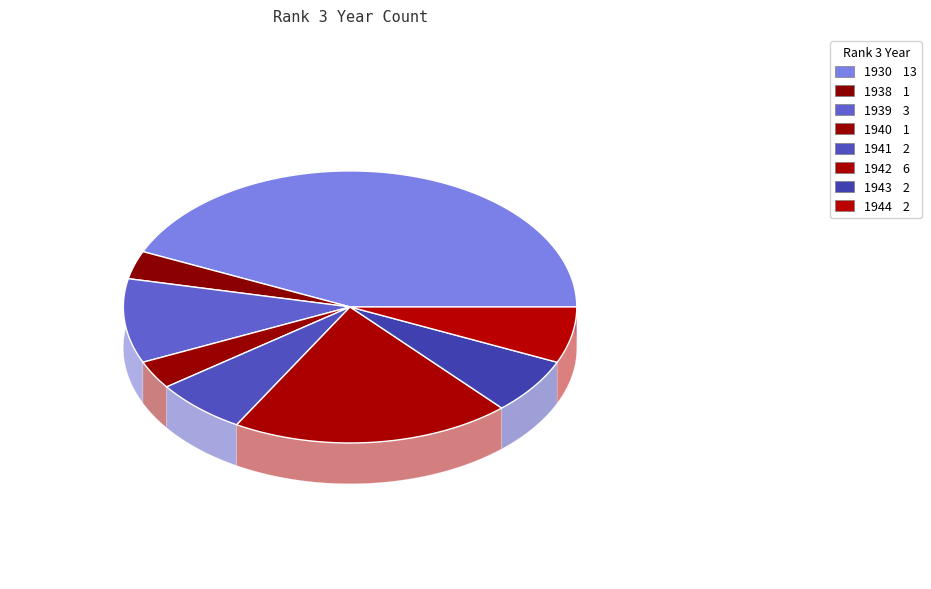

What is the total percentage of 1943 and 1938?

10.0%